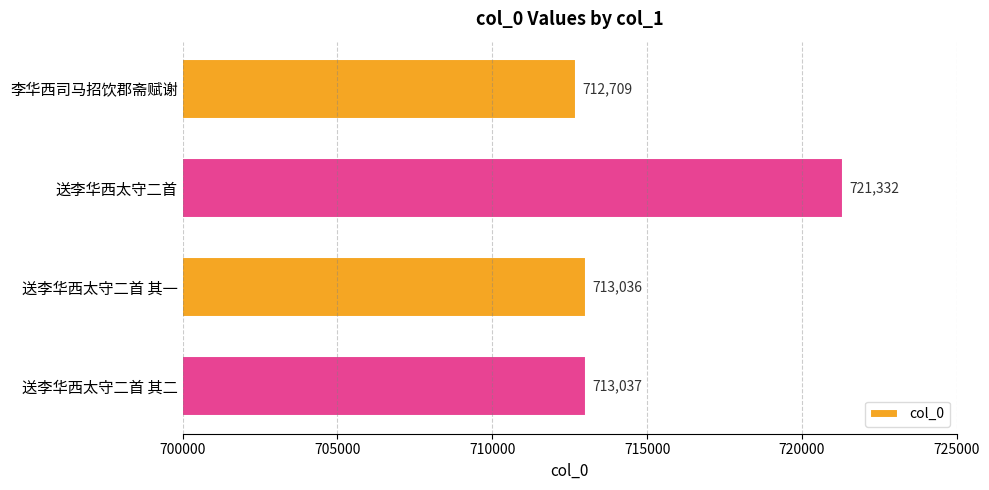

How many distinct data groups are displayed?

1